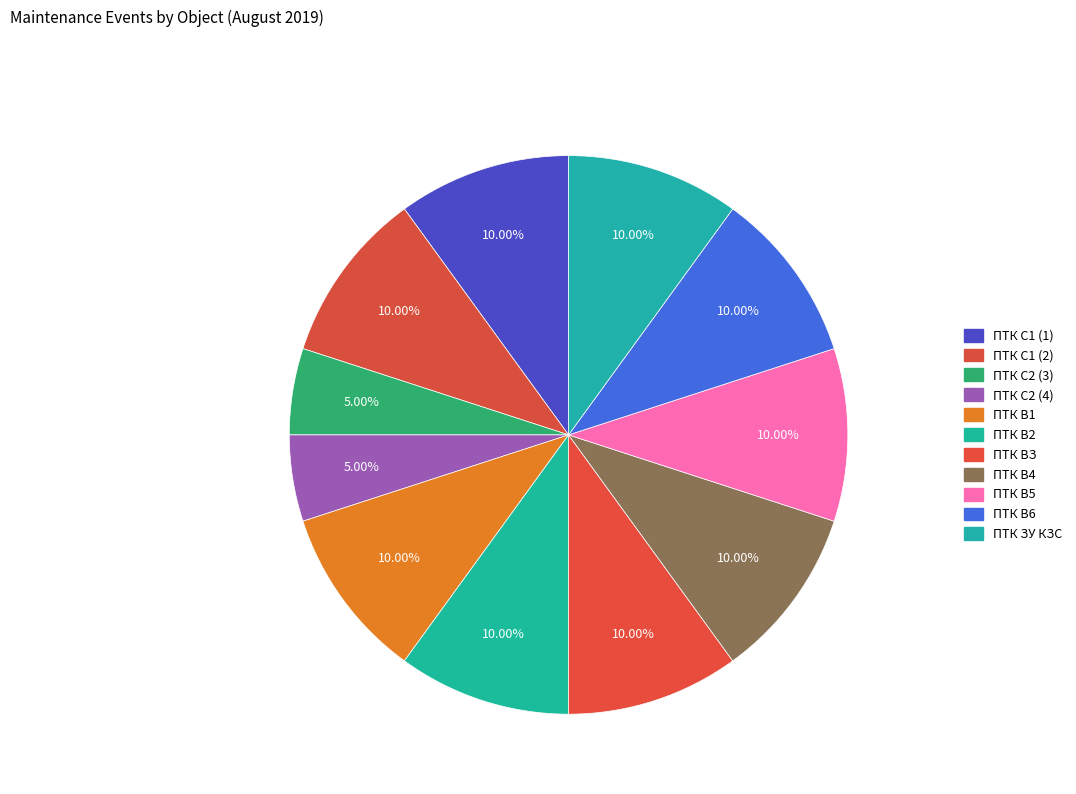

Does ПТК В2 account for over 50% of the chart?

No